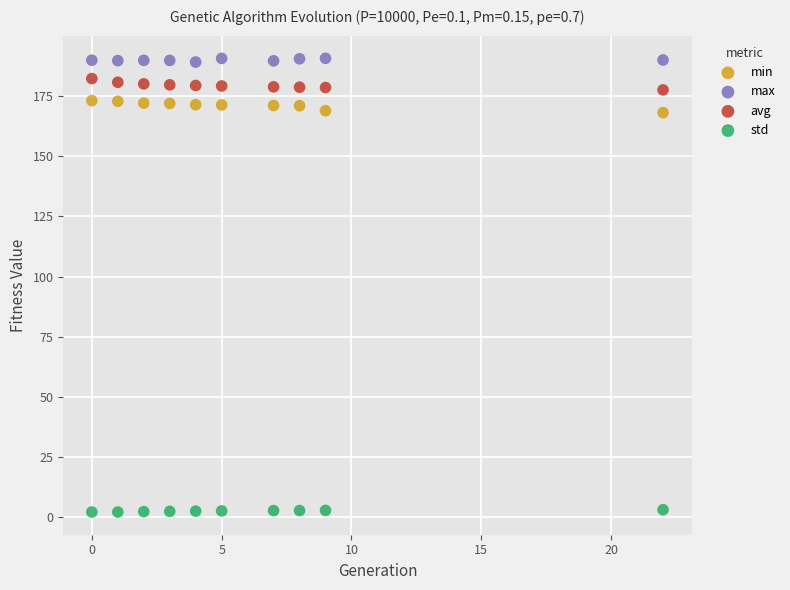

What are all the series names shown in the legend?

min, max, avg, std